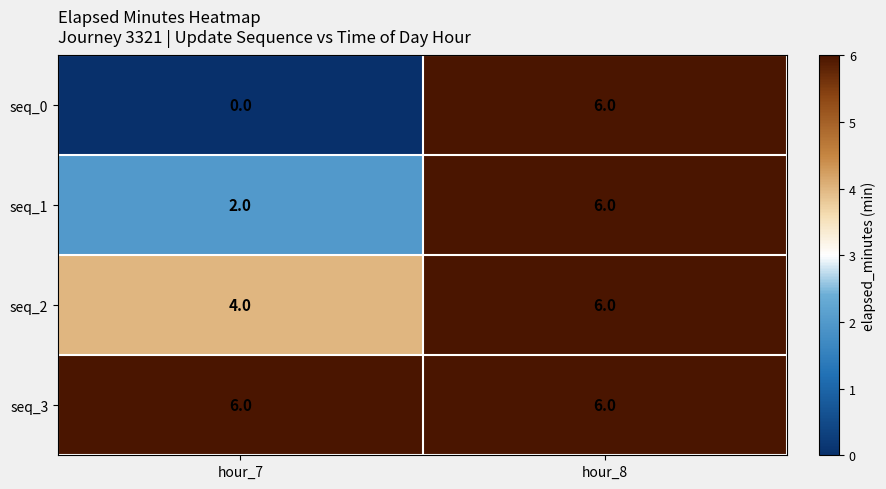

What is the maximum value shown in the chart?

6